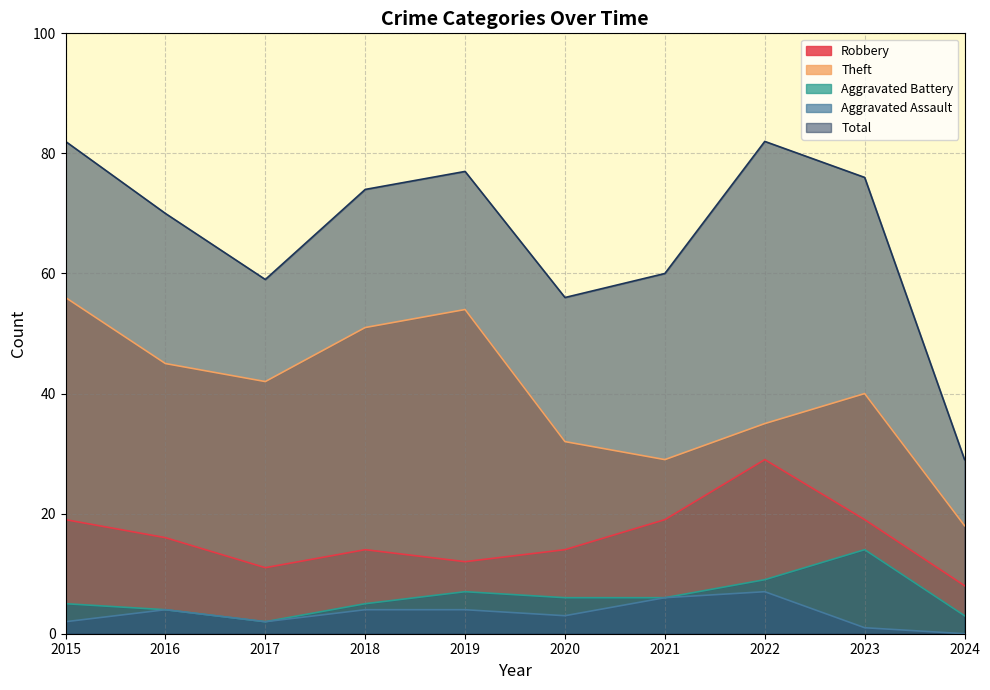

True or false: Total and Aggravated Battery intersect in this chart.

False